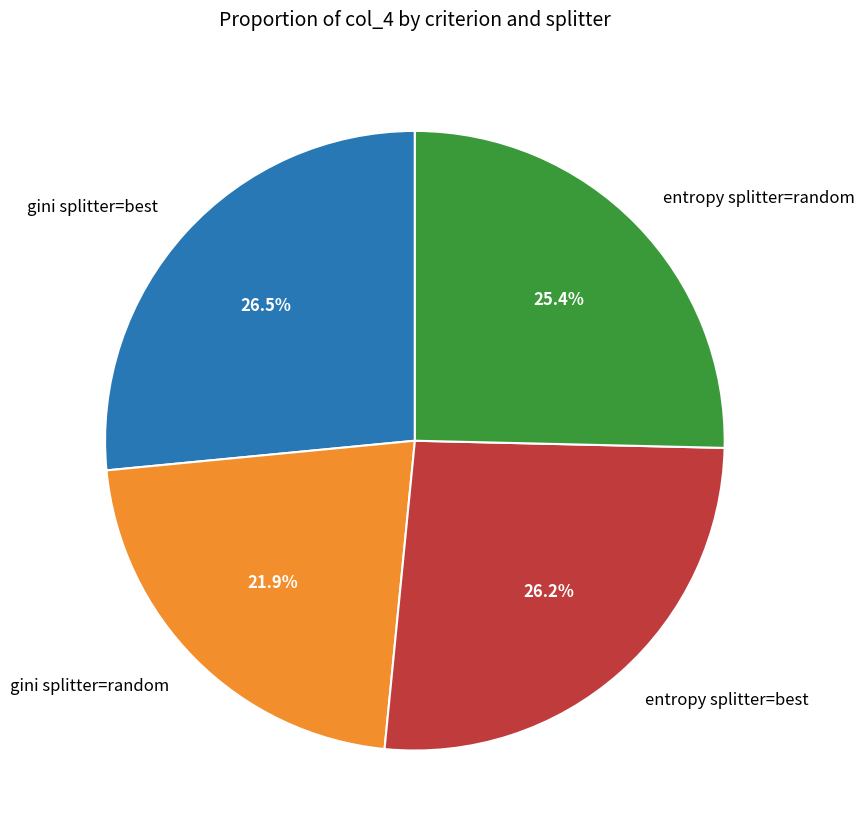

What percentage is the gini splitter=random slice, to the nearest percent?

22%